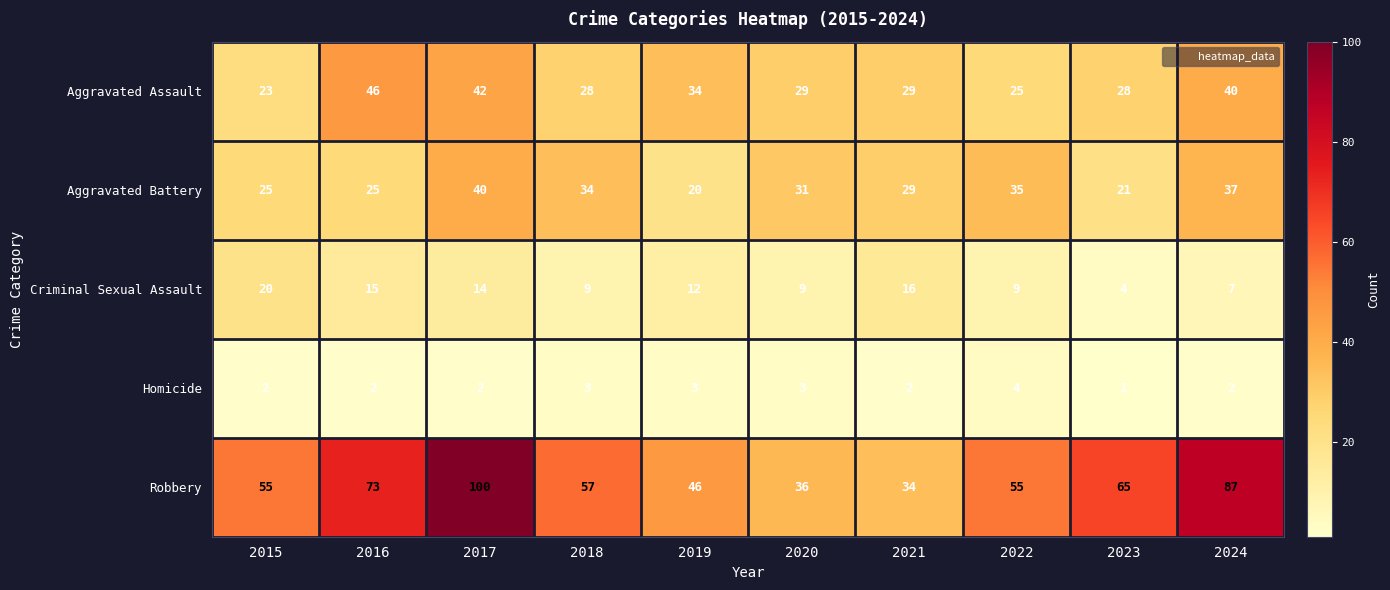

What is the approximate value of Aggravated Battery at 2021?

29